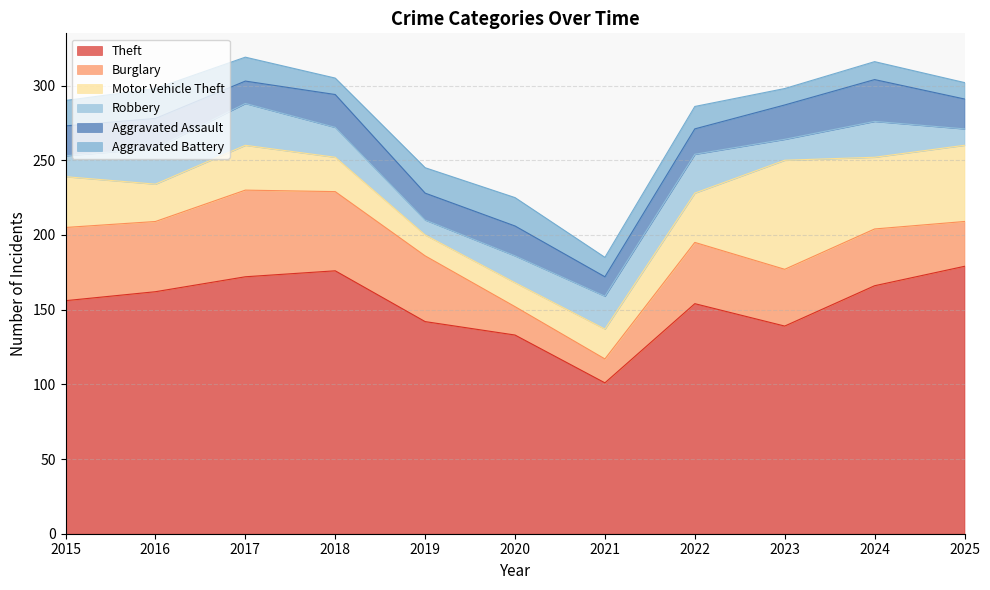

Where does the Robbery series first go above 20?

2016